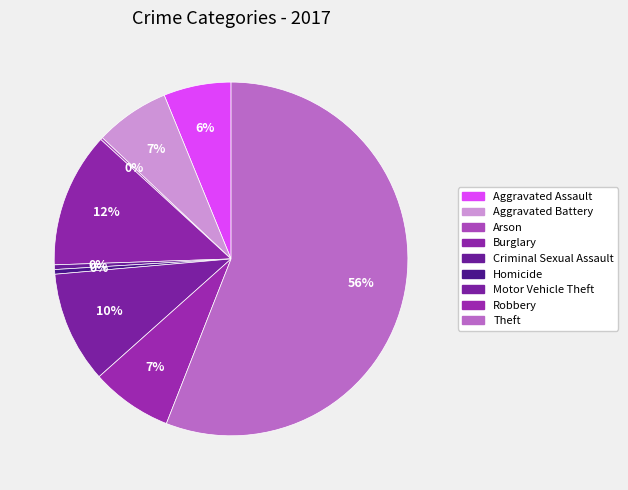

Does Theft represent more than half of the total?

Yes